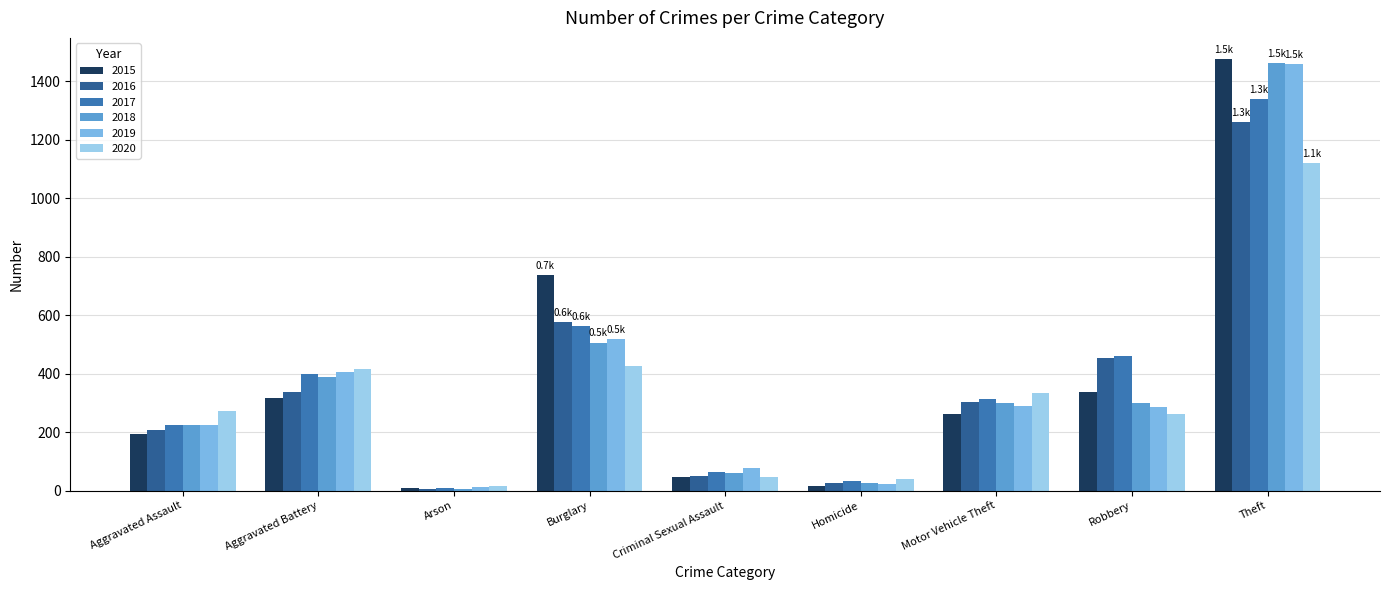

Which category has the highest value in the 2019 series?

Theft